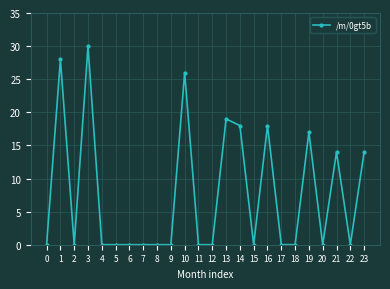

How many distinct data groups are displayed?

1